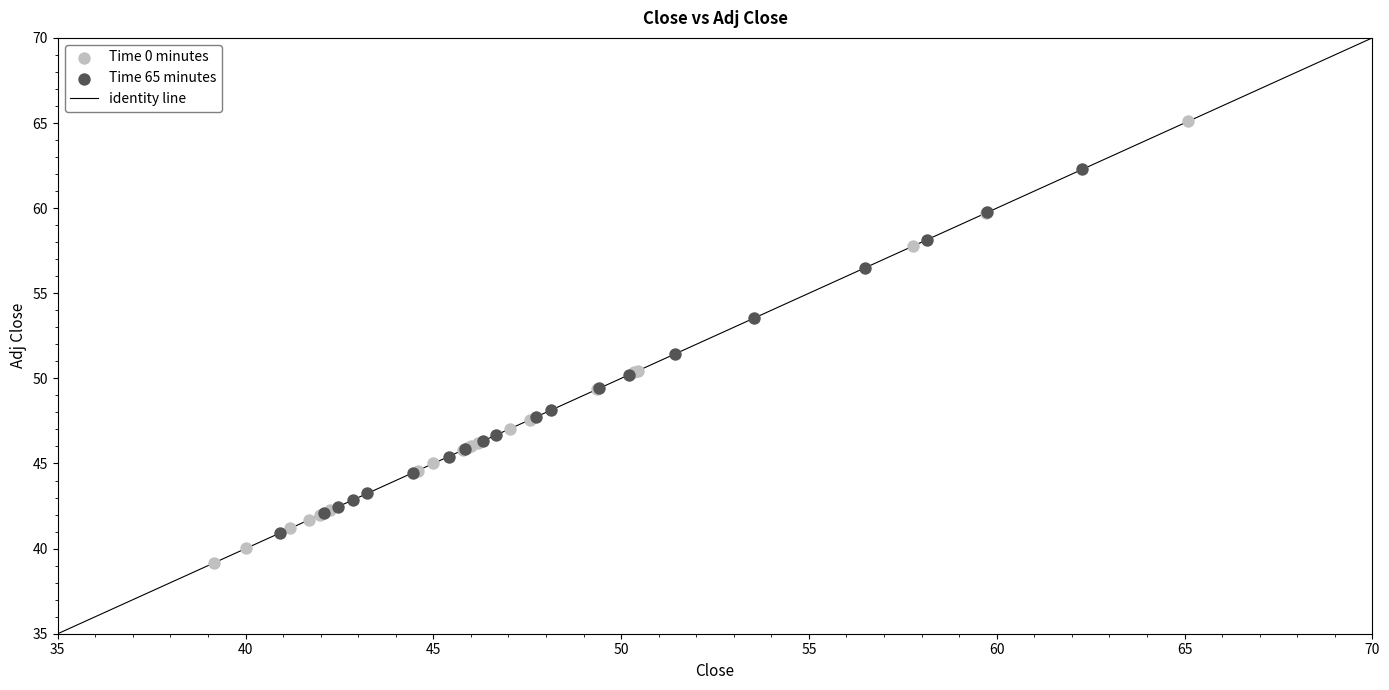

Which series contains the highest Y value?

Time 0 minutes